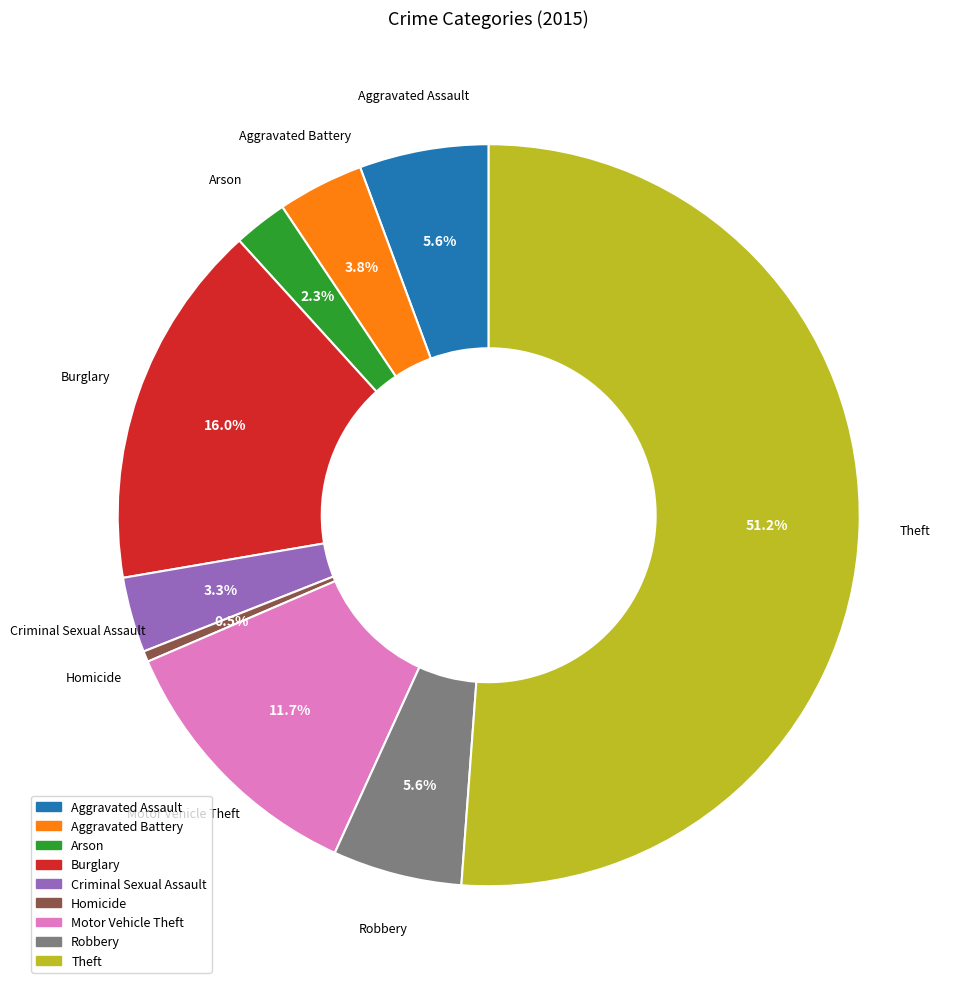

Combined, what portion of the pie is Robbery and Theft?

56.8%